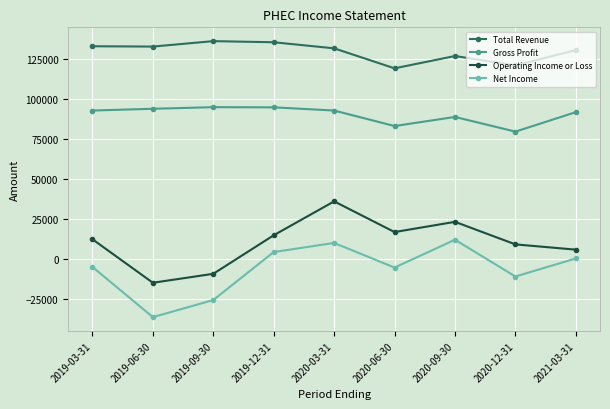

What is the minimum value shown in the chart?

-36600